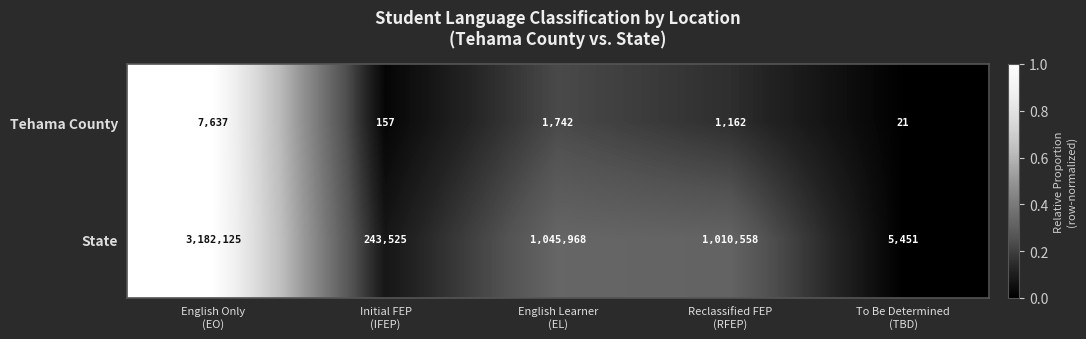

Rank the series at To Be Determined
(TBD) from highest to lowest value.

State, Tehama County